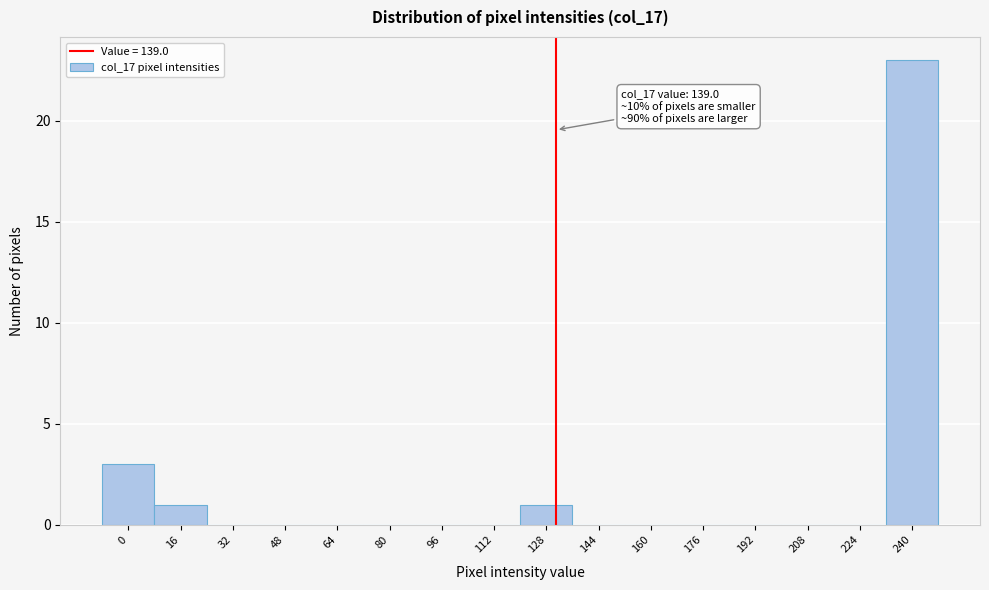

Reading right to left, what are all the values shown in this chart?

240=23	224=0	208=0	192=0	176=0	160=0	144=0	128=1	112=0	96=0	80=0	64=0	48=0	32=0	16=1	0=3